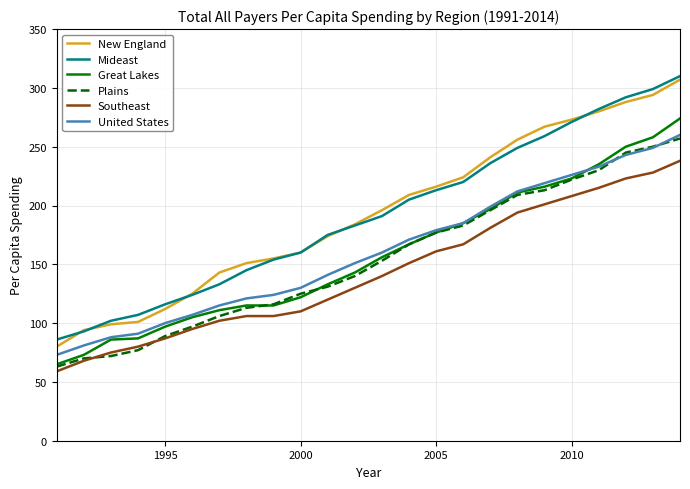

True or false: Mideast and Great Lakes intersect in this chart.

False